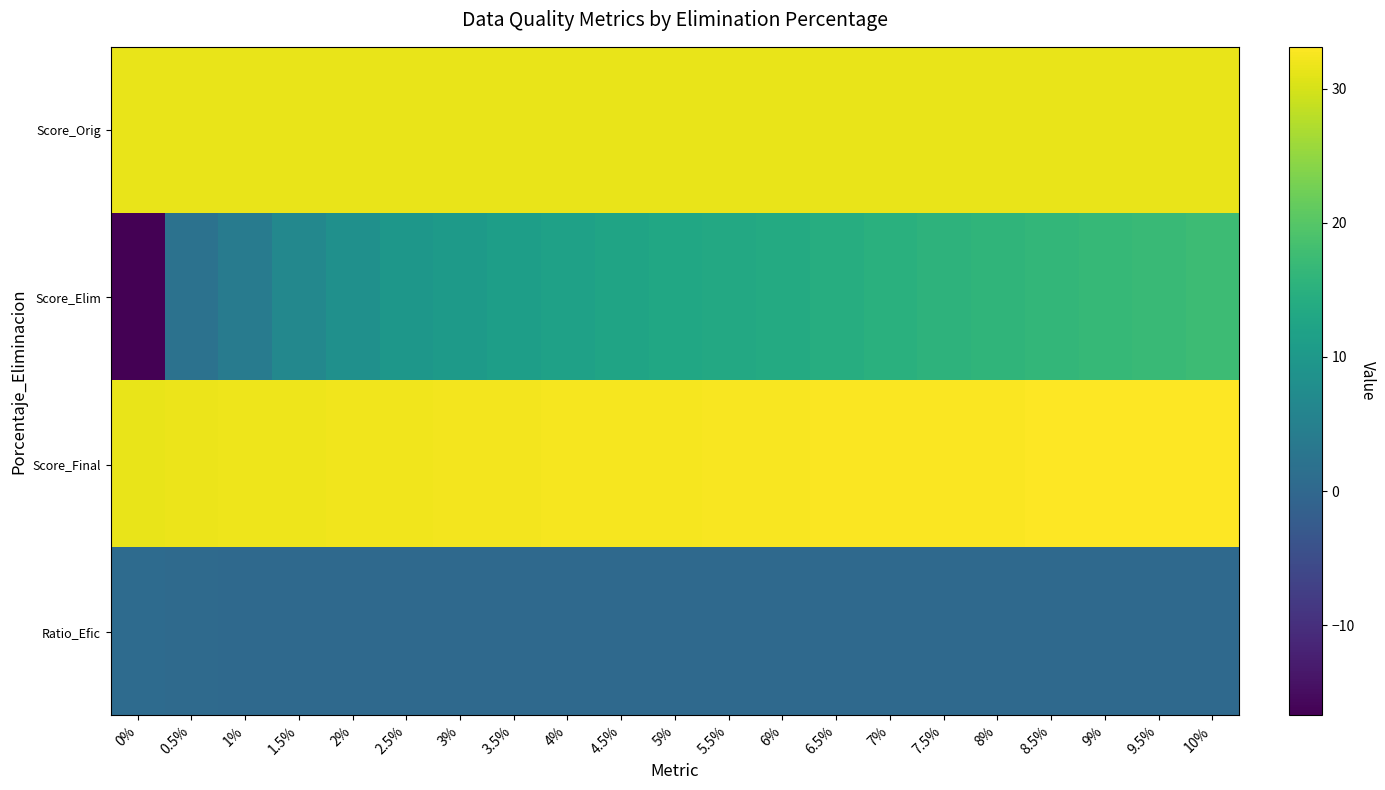

Reading left to right, list all the values displayed in this chart.

Score_Orig: 0%=31.6	0.5%=31.6	1%=31.6	1.5%=31.6	2%=31.6	2.5%=31.6	3%=31.6	3.5%=31.6	4%=31.6	4.5%=31.6	5%=31.6	5.5%=31.6	6%=31.6	6.5%=31.6	7%=31.6	7.5%=31.6	8%=31.6	8.5%=31.6	9%=31.6	9.5%=31.6	10%=31.6
Score_Elim: 0%=-16.7	0.5%=2.1	1%=4.1	1.5%=6.5	2%=8.4	2.5%=9.6	3%=10.5	3.5%=11.2	4%=11.9	4.5%=12.4	5%=12.9	5.5%=13.4	6%=13.9	6.5%=14.4	7%=15.0	7.5%=15.5	8%=15.9	8.5%=16.3	9%=16.7	9.5%=17.1	10%=17.4
Score_Final: 0%=31.6	0.5%=31.7	1%=31.8	1.5%=31.9	2%=32.0	2.5%=32.1	3%=32.2	3.5%=32.3	4%=32.4	4.5%=32.5	5%=32.5	5.5%=32.6	6%=32.7	6.5%=32.7	7%=32.8	7.5%=32.9	8%=32.9	8.5%=33.0	9%=33.0	9.5%=33.1	10%=33.1
Ratio_Efic: 0%=0.7	0.5%=0.4	1%=0.4	1.5%=0.4	2%=0.3	2.5%=0.3	3%=0.3	3.5%=0.3	4%=0.3	4.5%=0.3	5%=0.3	5.5%=0.3	6%=0.3	6.5%=0.3	7%=0.3	7.5%=0.3	8%=0.2	8.5%=0.2	9%=0.2	9.5%=0.2	10%=0.2